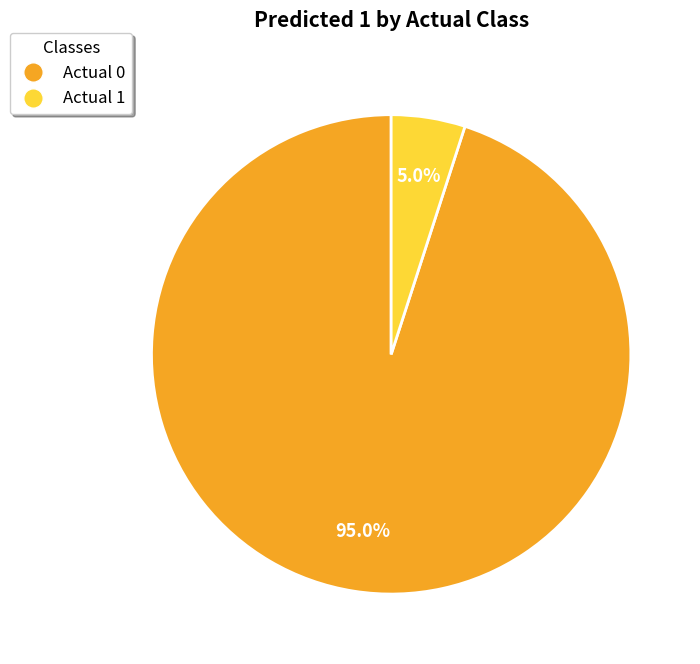

Which category has the biggest portion of the pie?

Actual 0